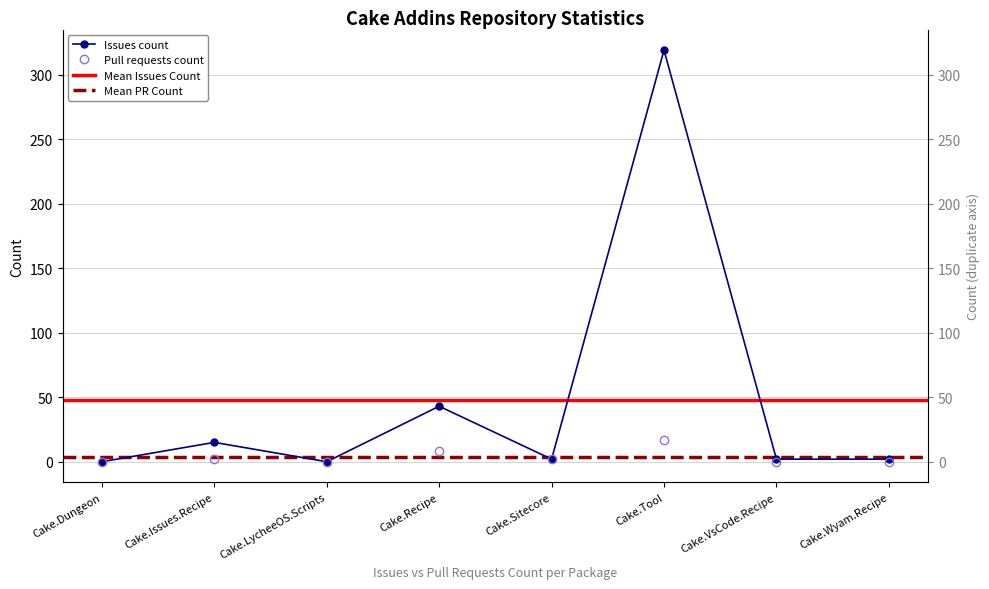

Where is Pull requests count nearest to the value 8?

Cake.Recipe